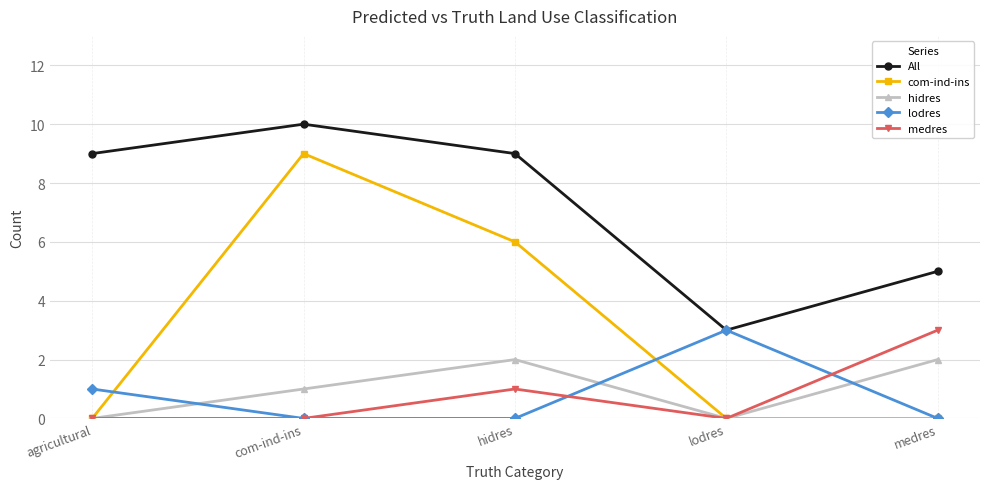

What is the label of the 1st point from the left?

agricultural